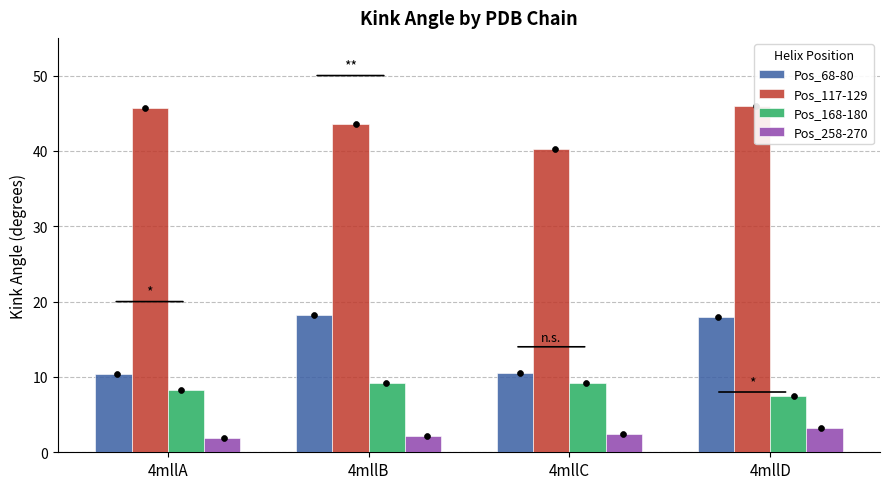

Which series contains the lowest Y value?

Pos_258-270